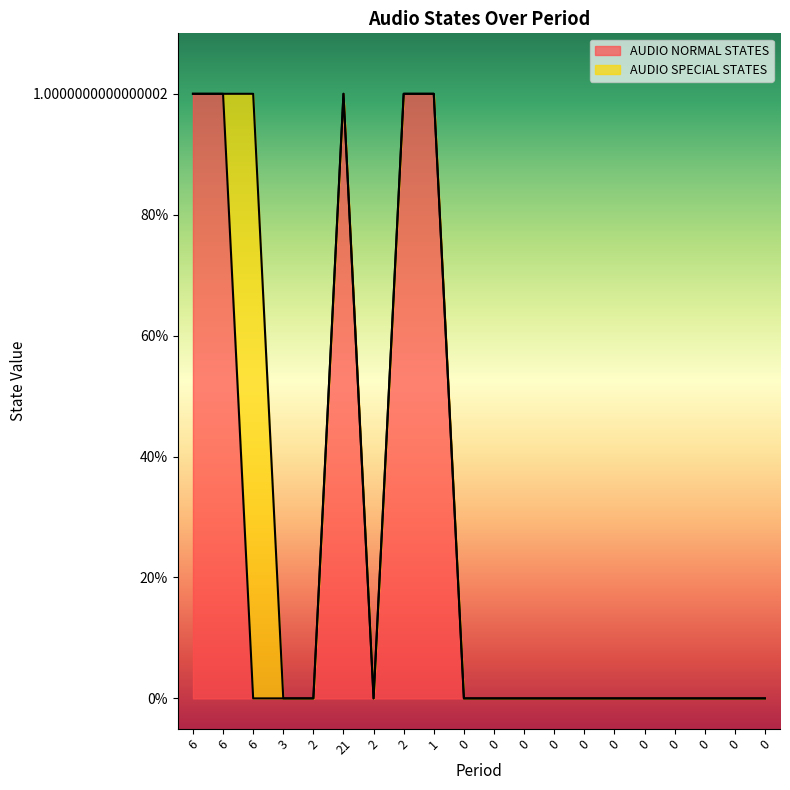

What is the sum of all values?

5